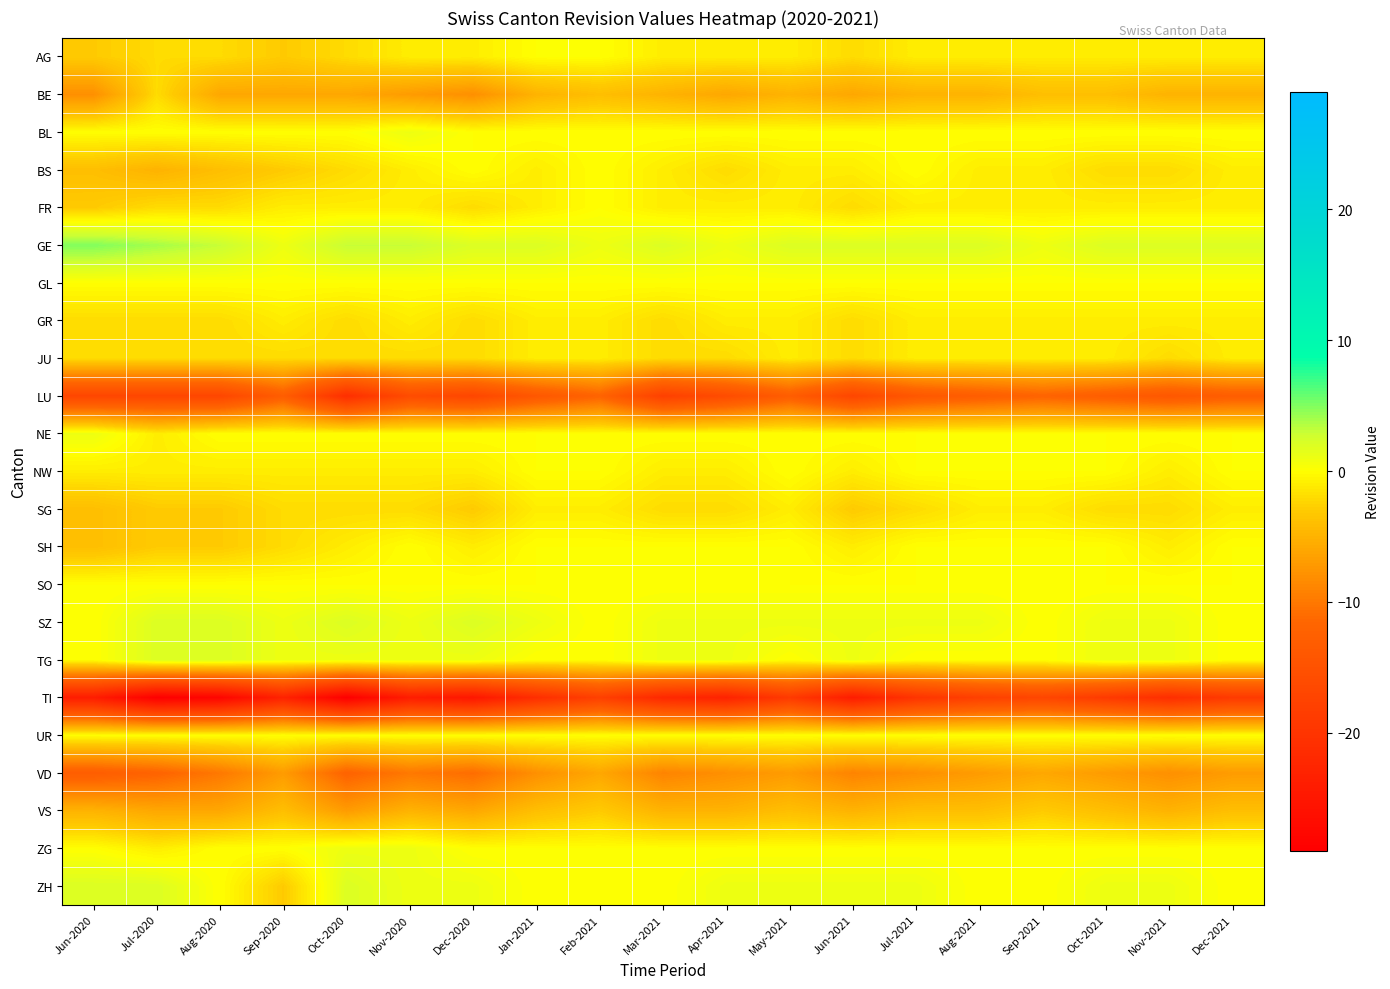

Reading left to right, list all the values displayed in this chart.

AG: Jun-2020=-3	Jul-2020=-2	Aug-2020=-2	Sep-2020=-3	Oct-2020=-2	Nov-2020=-1	Dec-2020=-1	Jan-2021=0	Feb-2021=0	Mar-2021=-1	Apr-2021=-1	May-2021=-1	Jun-2021=-2	Jul-2021=-1	Aug-2021=-1	Sep-2021=-1	Oct-2021=-1	Nov-2021=-1	Dec-2021=-1
BE: Jun-2020=-8	Jul-2020=-2	Aug-2020=-6	Sep-2020=-6	Oct-2020=-6	Nov-2020=-7	Dec-2020=-8	Jan-2021=-5	Feb-2021=-4	Mar-2021=-5	Apr-2021=-6	May-2021=-5	Jun-2021=-6	Jul-2021=-5	Aug-2021=-5	Sep-2021=-4	Oct-2021=-4	Nov-2021=-5	Dec-2021=-5
BL: Jun-2020=0	Jul-2020=0	Aug-2020=0	Sep-2020=0	Oct-2020=0	Nov-2020=1	Dec-2020=0	Jan-2021=0	Feb-2021=0	Mar-2021=0	Apr-2021=0	May-2021=0	Jun-2021=0	Jul-2021=0	Aug-2021=0	Sep-2021=0	Oct-2021=0	Nov-2021=0	Dec-2021=0
BS: Jun-2020=-4	Jul-2020=-5	Aug-2020=-4	Sep-2020=-3	Oct-2020=-2	Nov-2020=-1	Dec-2020=0	Jan-2021=-1	Feb-2021=0	Mar-2021=-1	Apr-2021=-2	May-2021=-1	Jun-2021=-1	Jul-2021=0	Aug-2021=-1	Sep-2021=-1	Oct-2021=-2	Nov-2021=-2	Dec-2021=-1
FR: Jun-2020=-3	Jul-2020=-2	Aug-2020=-2	Sep-2020=-1	Oct-2020=-1	Nov-2020=-1	Dec-2020=-2	Jan-2021=-1	Feb-2021=0	Mar-2021=-1	Apr-2021=-1	May-2021=-1	Jun-2021=-2	Jul-2021=-1	Aug-2021=-1	Sep-2021=-1	Oct-2021=-1	Nov-2021=-1	Dec-2021=-1
GE: Jun-2020=5	Jul-2020=4	Aug-2020=3	Sep-2020=1	Oct-2020=3	Nov-2020=3	Dec-2020=2	Jan-2021=2	Feb-2021=1	Mar-2021=2	Apr-2021=1	May-2021=2	Jun-2021=2	Jul-2021=2	Aug-2021=2	Sep-2021=1	Oct-2021=2	Nov-2021=2	Dec-2021=2
GL: Jun-2020=0	Jul-2020=0	Aug-2020=0	Sep-2020=0	Oct-2020=0	Nov-2020=0	Dec-2020=0	Jan-2021=0	Feb-2021=0	Mar-2021=0	Apr-2021=0	May-2021=0	Jun-2021=0	Jul-2021=0	Aug-2021=0	Sep-2021=0	Oct-2021=0	Nov-2021=0	Dec-2021=0
GR: Jun-2020=-2	Jul-2020=-2	Aug-2020=-2	Sep-2020=-1	Oct-2020=-2	Nov-2020=-1	Dec-2020=-2	Jan-2021=-1	Feb-2021=-1	Mar-2021=-2	Apr-2021=-1	May-2021=-1	Jun-2021=-2	Jul-2021=-1	Aug-2021=-1	Sep-2021=-1	Oct-2021=-1	Nov-2021=-1	Dec-2021=-1
JU: Jun-2020=-2	Jul-2020=-2	Aug-2020=-2	Sep-2020=-2	Oct-2020=-2	Nov-2020=-2	Dec-2020=-2	Jan-2021=-1	Feb-2021=-1	Mar-2021=-2	Apr-2021=-2	May-2021=-1	Jun-2021=-2	Jul-2021=-1	Aug-2021=-1	Sep-2021=-1	Oct-2021=-1	Nov-2021=-2	Dec-2021=-1
LU: Jun-2020=-17	Jul-2020=-17	Aug-2020=-17	Sep-2020=-13	Oct-2020=-21	Nov-2020=-16	Dec-2020=-17	Jan-2021=-14	Feb-2021=-12	Mar-2021=-18	Apr-2021=-16	May-2021=-13	Jun-2021=-17	Jul-2021=-14	Aug-2021=-13	Sep-2021=-12	Oct-2021=-13	Nov-2021=-14	Dec-2021=-13
NE: Jun-2020=1	Jul-2020=-1	Aug-2020=0	Sep-2020=0	Oct-2020=0	Nov-2020=0	Dec-2020=0	Jan-2021=0	Feb-2021=0	Mar-2021=0	Apr-2021=0	May-2021=0	Jun-2021=0	Jul-2021=0	Aug-2021=0	Sep-2021=0	Oct-2021=0	Nov-2021=0	Dec-2021=0
NW: Jun-2020=-1	Jul-2020=-1	Aug-2020=-1	Sep-2020=-1	Oct-2020=-1	Nov-2020=-1	Dec-2020=-1	Jan-2021=0	Feb-2021=0	Mar-2021=-1	Apr-2021=-1	May-2021=0	Jun-2021=-1	Jul-2021=0	Aug-2021=0	Sep-2021=0	Oct-2021=0	Nov-2021=-1	Dec-2021=0
SG: Jun-2020=-4	Jul-2020=-3	Aug-2020=-3	Sep-2020=-2	Oct-2020=-2	Nov-2020=-2	Dec-2020=-3	Jan-2021=-1	Feb-2021=-1	Mar-2021=-2	Apr-2021=-2	May-2021=-1	Jun-2021=-3	Jul-2021=-2	Aug-2021=-1	Sep-2021=-1	Oct-2021=-2	Nov-2021=-2	Dec-2021=-1
SH: Jun-2020=-4	Jul-2020=-3	Aug-2020=-3	Sep-2020=-2	Oct-2020=-1	Nov-2020=0	Dec-2020=-1	Jan-2021=0	Feb-2021=0	Mar-2021=0	Apr-2021=0	May-2021=0	Jun-2021=-1	Jul-2021=0	Aug-2021=0	Sep-2021=0	Oct-2021=0	Nov-2021=-1	Dec-2021=0
SO: Jun-2020=0	Jul-2020=0	Aug-2020=0	Sep-2020=0	Oct-2020=0	Nov-2020=0	Dec-2020=0	Jan-2021=0	Feb-2021=0	Mar-2021=0	Apr-2021=0	May-2021=0	Jun-2021=0	Jul-2021=0	Aug-2021=0	Sep-2021=0	Oct-2021=0	Nov-2021=0	Dec-2021=0
SZ: Jun-2020=0	Jul-2020=2	Aug-2020=2	Sep-2020=1	Oct-2020=2	Nov-2020=1	Dec-2020=2	Jan-2021=1	Feb-2021=0	Mar-2021=1	Apr-2021=1	May-2021=1	Jun-2021=1	Jul-2021=1	Aug-2021=1	Sep-2021=0	Oct-2021=1	Nov-2021=1	Dec-2021=0
TG: Jun-2020=0	Jul-2020=2	Aug-2020=2	Sep-2020=1	Oct-2020=1	Nov-2020=1	Dec-2020=1	Jan-2021=0	Feb-2021=0	Mar-2021=1	Apr-2021=1	May-2021=0	Jun-2021=1	Jul-2021=0	Aug-2021=0	Sep-2021=0	Oct-2021=1	Nov-2021=1	Dec-2021=0
TI: Jun-2020=-24	Jul-2020=-29	Aug-2020=-28	Sep-2020=-23	Oct-2020=-29	Nov-2020=-24	Dec-2020=-25	Jan-2021=-21	Feb-2021=-18	Mar-2021=-22	Apr-2021=-23	May-2021=-19	Jun-2021=-24	Jul-2021=-20	Aug-2021=-18	Sep-2021=-17	Oct-2021=-19	Nov-2021=-21	Dec-2021=-19
UR: Jun-2020=0	Jul-2020=0	Aug-2020=0	Sep-2020=0	Oct-2020=0	Nov-2020=0	Dec-2020=0	Jan-2021=0	Feb-2021=0	Mar-2021=0	Apr-2021=0	May-2021=0	Jun-2021=0	Jul-2021=0	Aug-2021=0	Sep-2021=0	Oct-2021=0	Nov-2021=0	Dec-2021=0
VD: Jun-2020=-13	Jul-2020=-12	Aug-2020=-10	Sep-2020=-7	Oct-2020=-12	Nov-2020=-10	Dec-2020=-11	Jan-2021=-8	Feb-2021=-6	Mar-2021=-9	Apr-2021=-8	May-2021=-7	Jun-2021=-9	Jul-2021=-8	Aug-2021=-7	Sep-2021=-6	Oct-2021=-7	Nov-2021=-8	Dec-2021=-7
VS: Jun-2020=-5	Jul-2020=-6	Aug-2020=-6	Sep-2020=-4	Oct-2020=-7	Nov-2020=-5	Dec-2020=-6	Jan-2021=-4	Feb-2021=-3	Mar-2021=-5	Apr-2021=-5	May-2021=-4	Jun-2021=-5	Jul-2021=-4	Aug-2021=-4	Sep-2021=-3	Oct-2021=-4	Nov-2021=-5	Dec-2021=-4
ZG: Jun-2020=0	Jul-2020=-1	Aug-2020=0	Sep-2020=0	Oct-2020=1	Nov-2020=1	Dec-2020=0	Jan-2021=0	Feb-2021=0	Mar-2021=0	Apr-2021=0	May-2021=0	Jun-2021=0	Jul-2021=0	Aug-2021=0	Sep-2021=0	Oct-2021=0	Nov-2021=0	Dec-2021=0
ZH: Jun-2020=2	Jul-2020=2	Aug-2020=0	Sep-2020=-3	Oct-2020=2	Nov-2020=1	Dec-2020=1	Jan-2021=0	Feb-2021=0	Mar-2021=0	Apr-2021=1	May-2021=1	Jun-2021=1	Jul-2021=1	Aug-2021=0	Sep-2021=0	Oct-2021=1	Nov-2021=1	Dec-2021=0